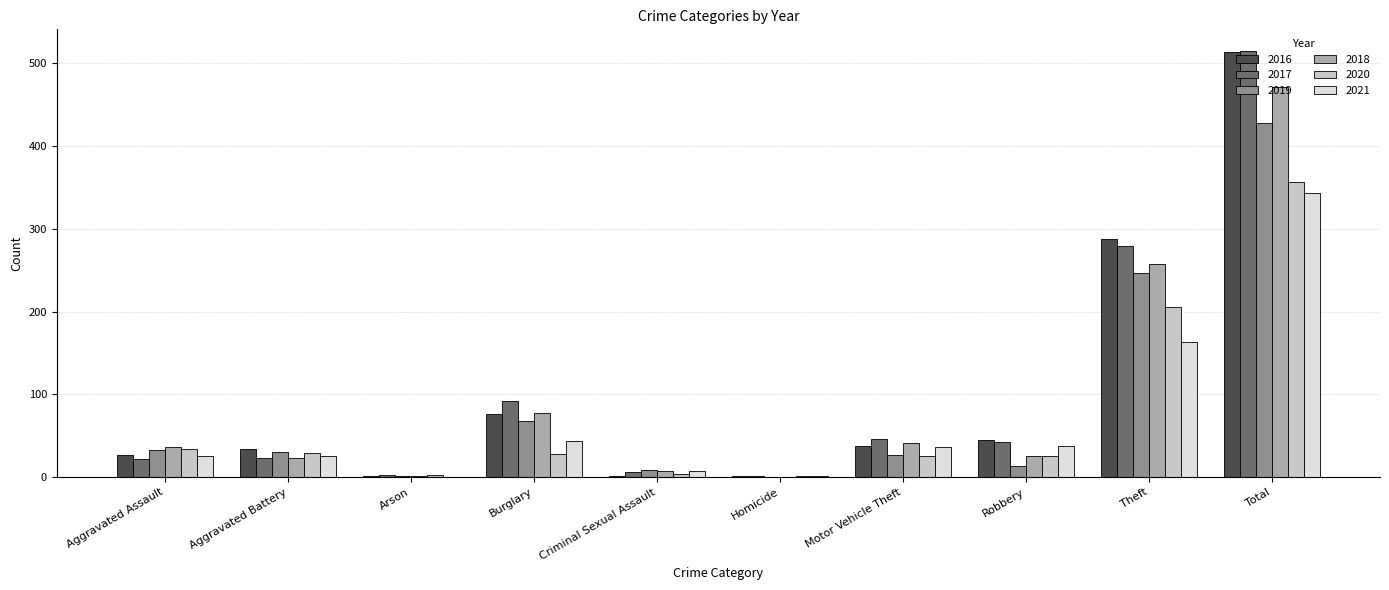

Is it true that 2018 equals 258 at Theft?

True